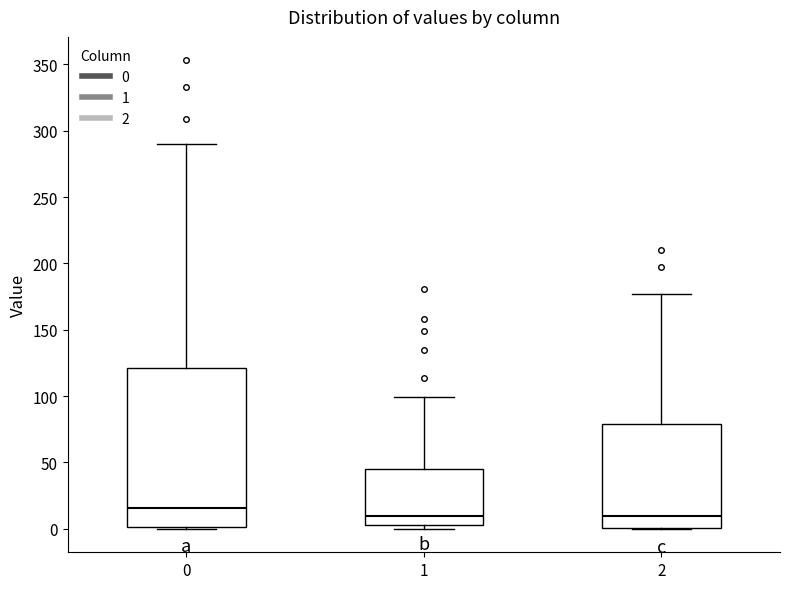

Reading left to right, read every box against the y-axis: the position of its median line, the range the box covers, and the ends of its whiskers. The values are not printed on the chart, so give them approximately, as read against the axis.

0: median 15, box 0 to 120, whiskers 0 to 290
1: median 10, box 5 to 45, whiskers 0 to 100
2: median 10, box 0 to 80, whiskers 0 to 175